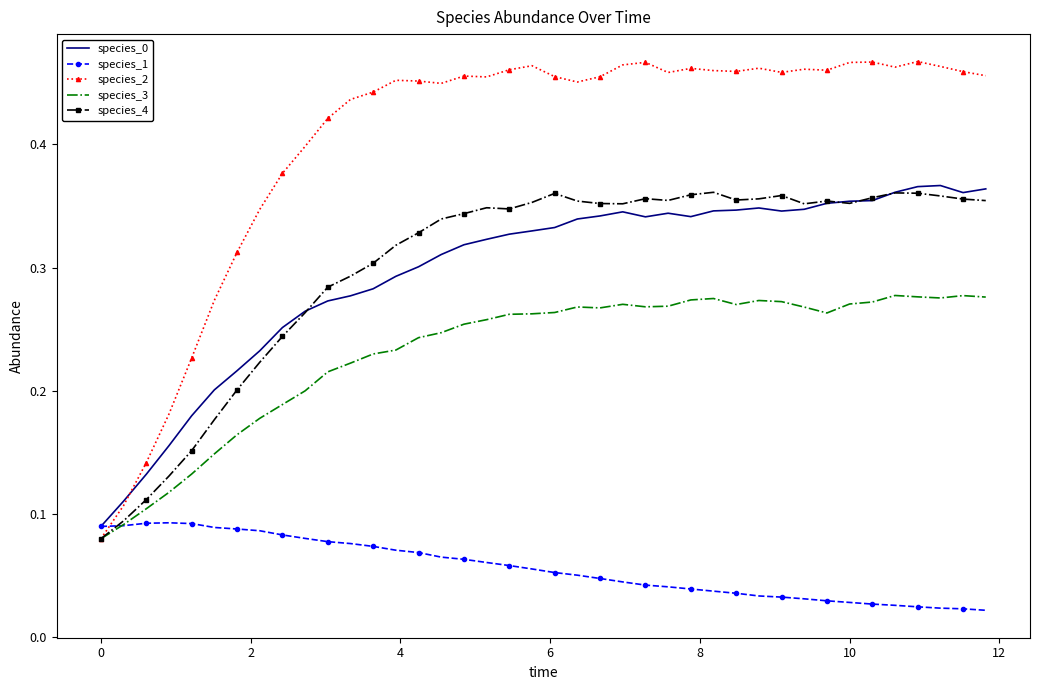

Which series has the widest spread of values?

species_2